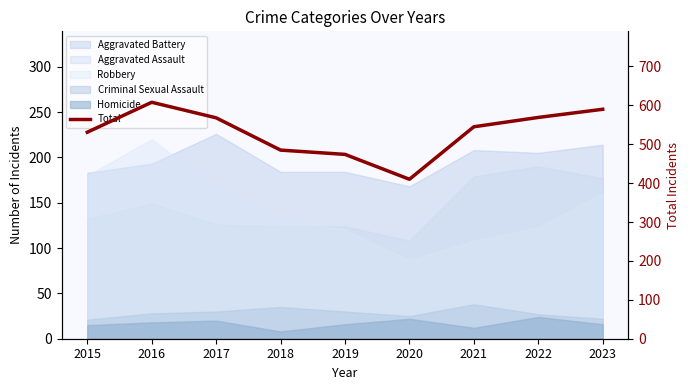

How many values are below 545?

4